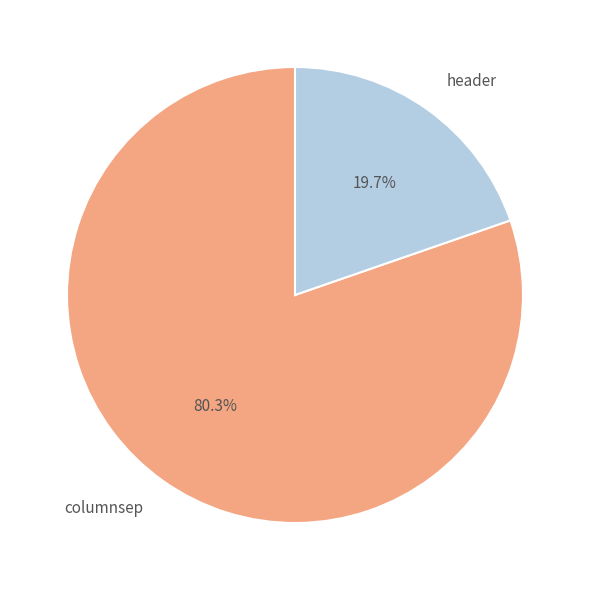

Which category has the smallest portion of the pie?

header